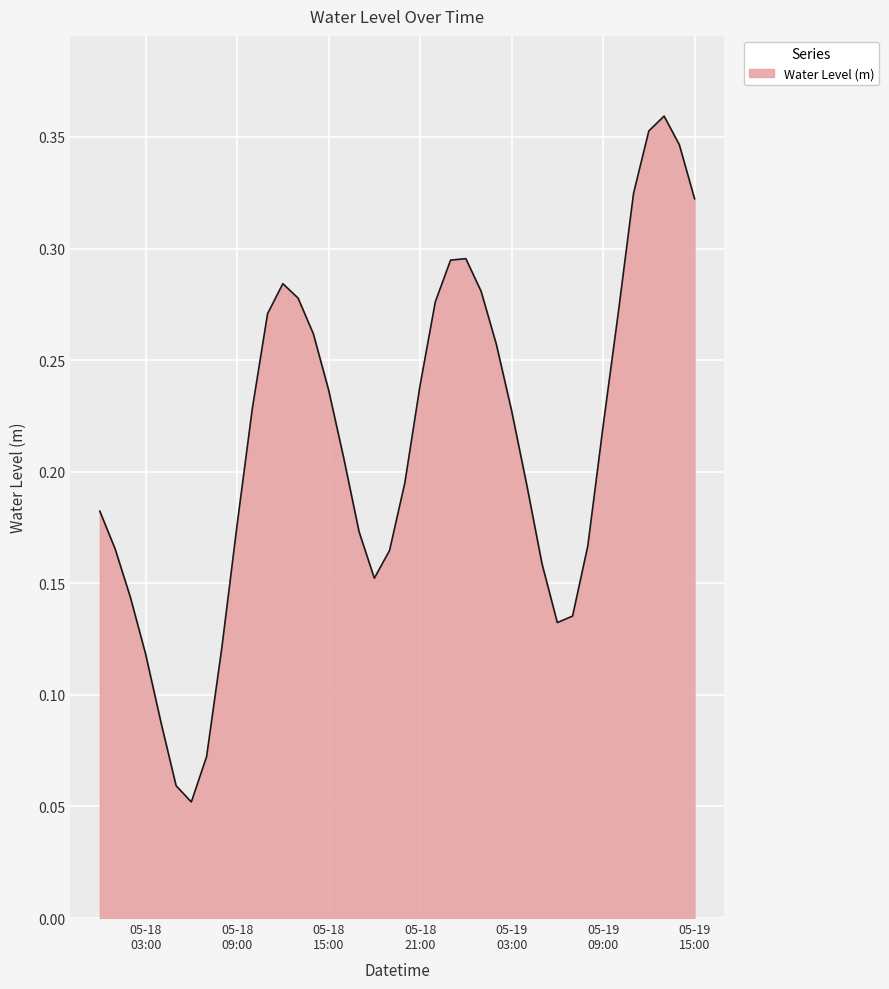

What is the sum of all values?

8.5